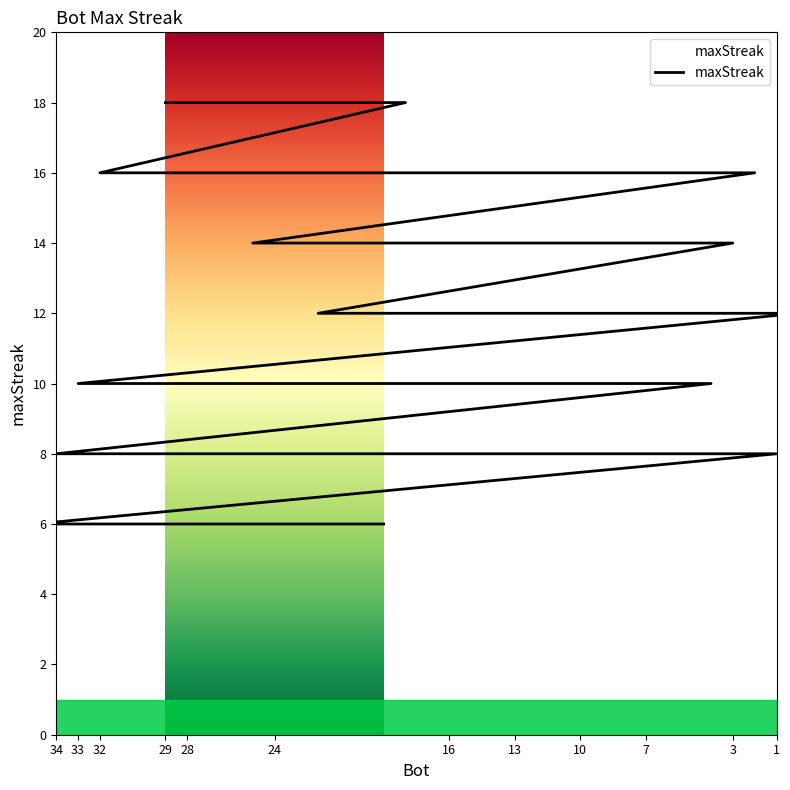

What is the maximum value shown in the chart?

18